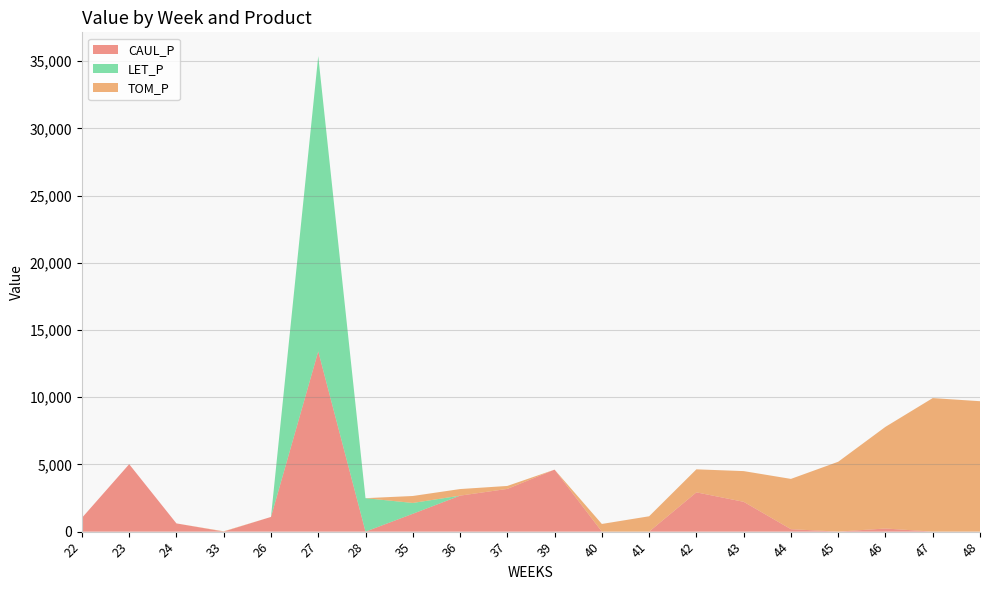

Reading left to right, transcribe all the data shown in this chart.

CAUL_P: 22=1023.4	23=5017.8	24=611.6	33=0.0	26=1092.9	27=13412.6	28=0.0	35=1326.5	36=2676.8	37=3178.8	39=4613.4	40=0.0	41=0.0	42=2922.1	43=2218.9	44=182.2	45=0.0	46=232.5	47=0.0	48=0.0
LET_P: 22=0.0	23=0.0	24=0.0	33=0.0	26=0.0	27=21968.0	28=2490.0	35=806.2	36=0.0	37=0.0	39=0.0	40=0.0	41=0.0	42=0.0	43=0.0	44=0.0	45=0.0	46=0.0	47=0.0	48=0.0
TOM_P: 22=0.0	23=0.0	24=0.0	33=26.0	26=0.0	27=0.0	28=0.0	35=518.9	36=491.1	37=220.6	39=0.0	40=571.2	41=1142.3	42=1713.5	43=2284.6	44=3741.6	45=5198.6	46=7564.7	47=9936.3	48=9704.6